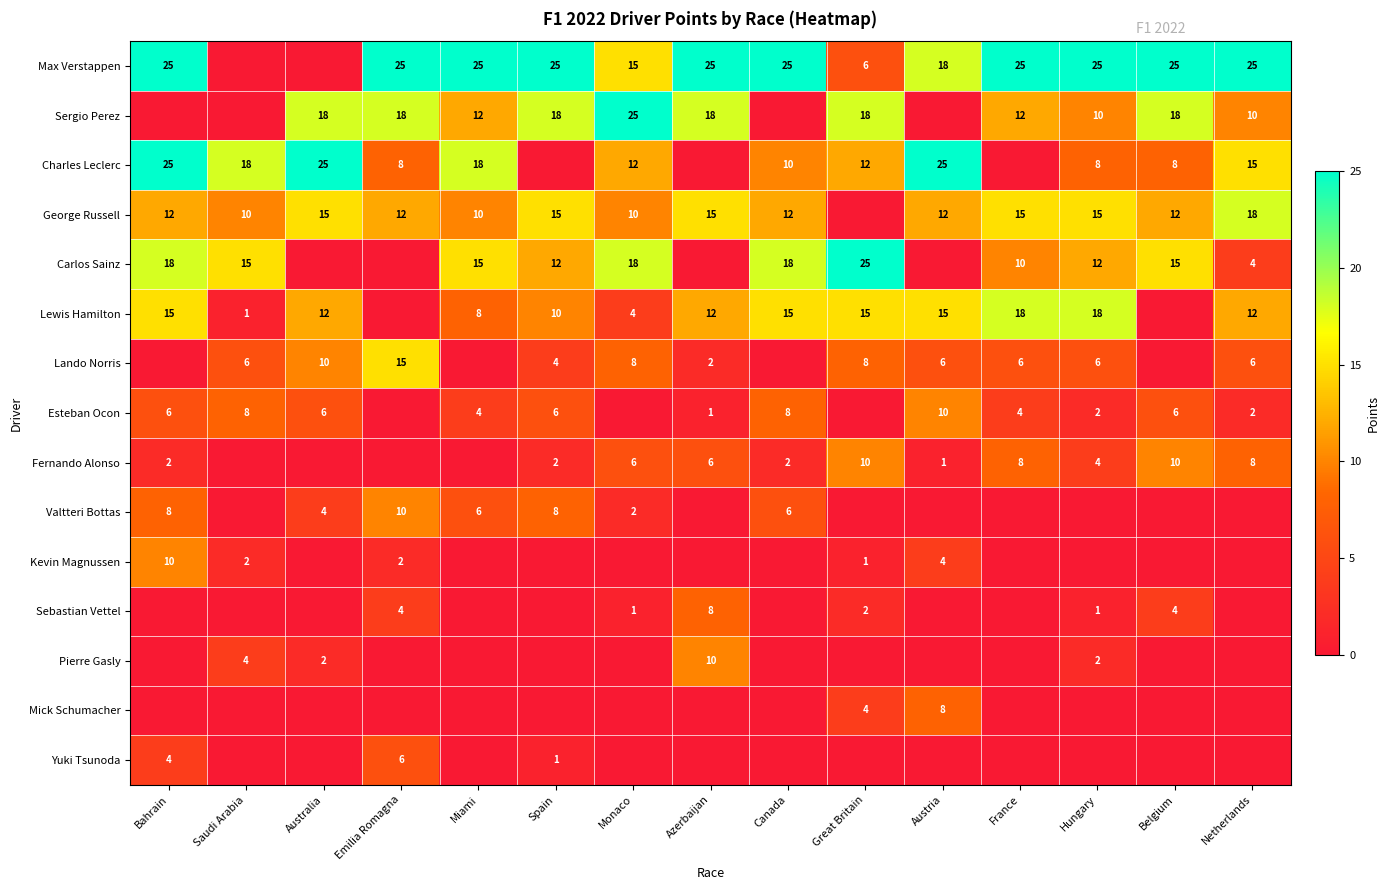

The Charles Leclerc series shows 25 at Austria. True or false?

True